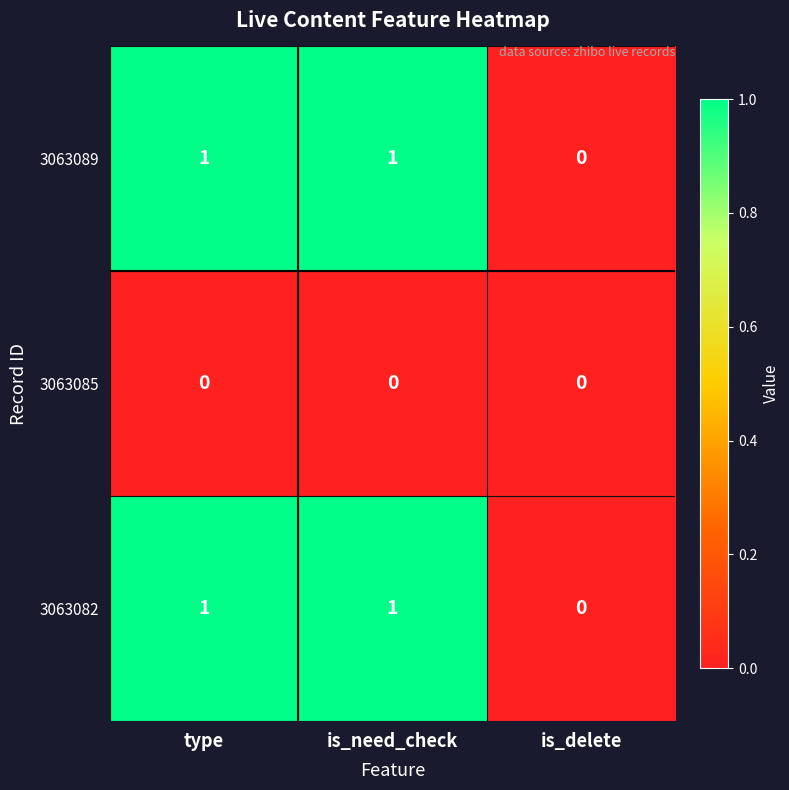

The value of 3063085 at is_delete is 0. True or false?

True